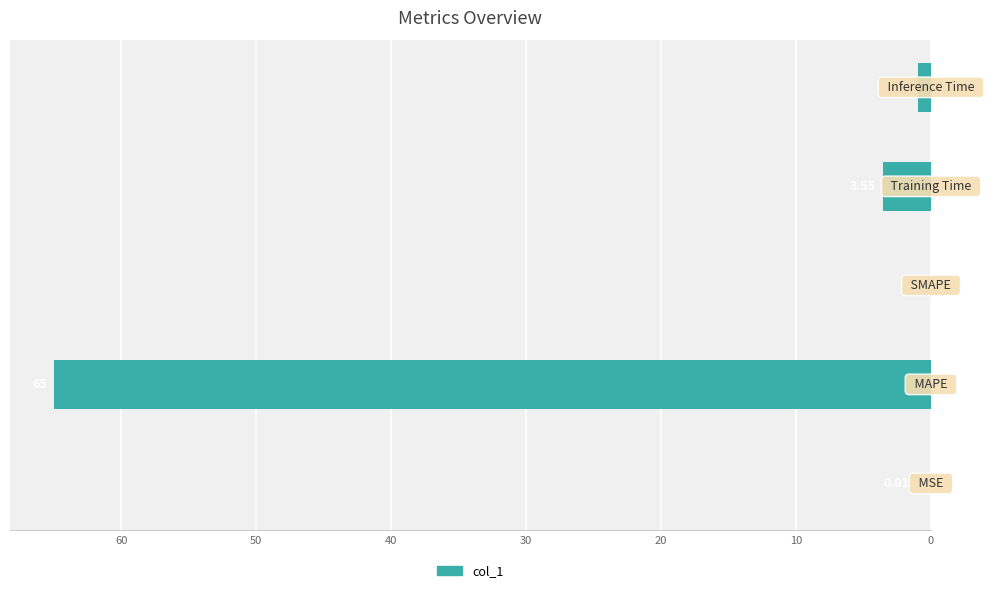

Count the number of data series in this chart.

1